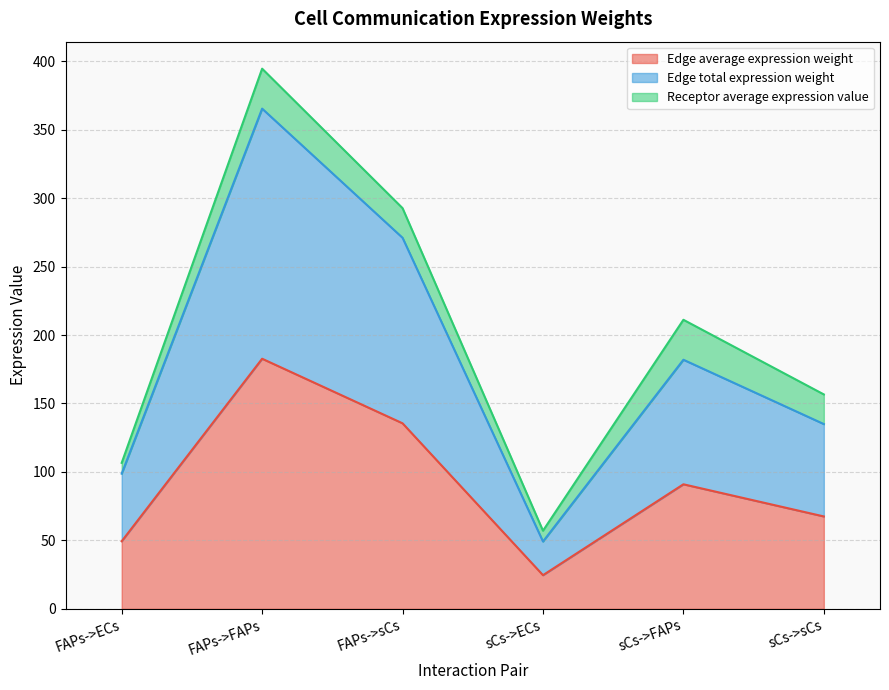

In Edge average expression weight, how many points are lower than both neighbors (excluding endpoints)?

1